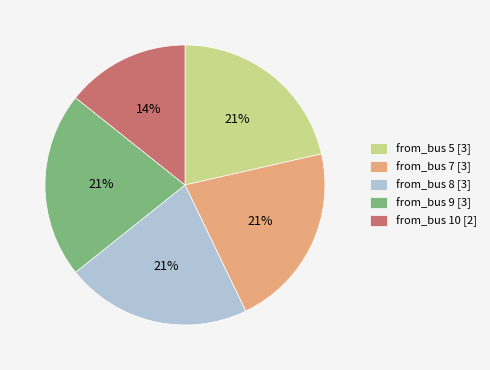

Combined, do from_bus 8 [3] and from_bus 7 [3] account for over 50%?

No